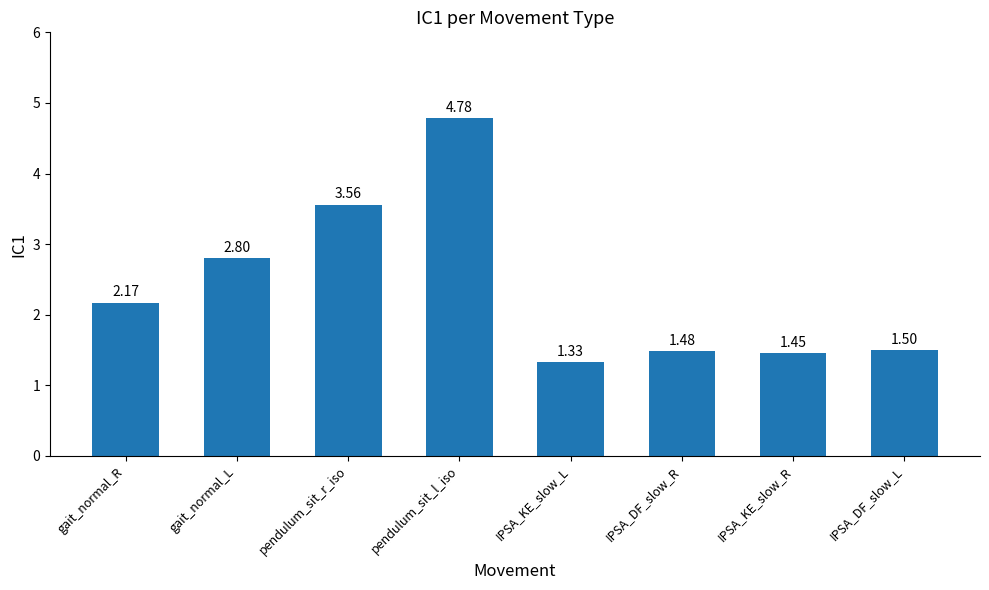

The chart shows a value of 1.5 at IPSA_DF_slow_L. True or false?

True